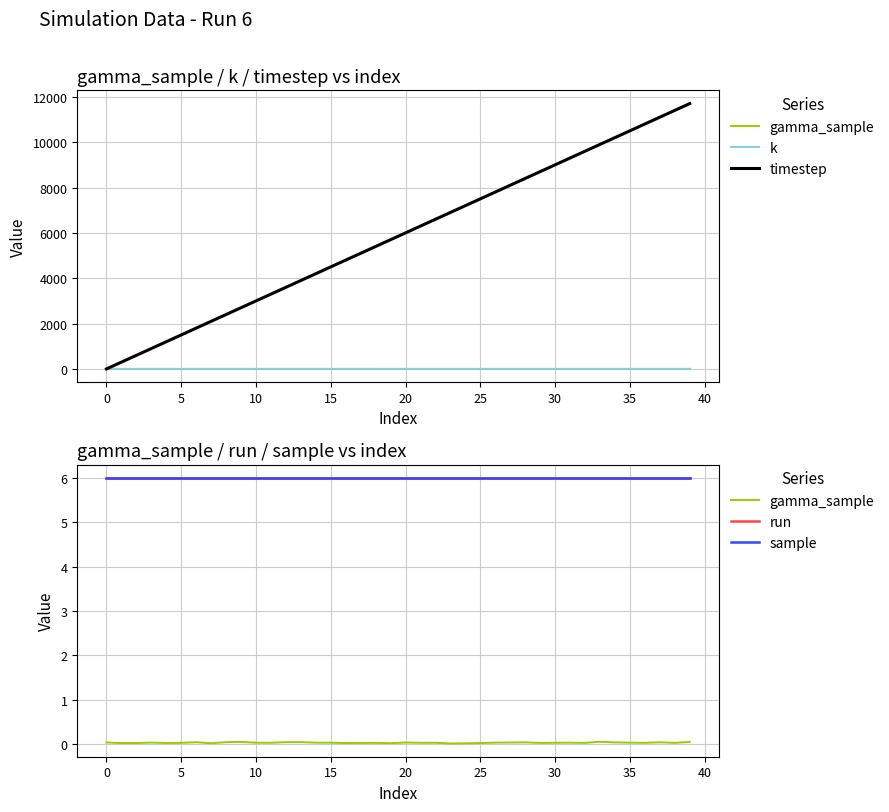

True or false: k has a value of 4.5 at 17.

True